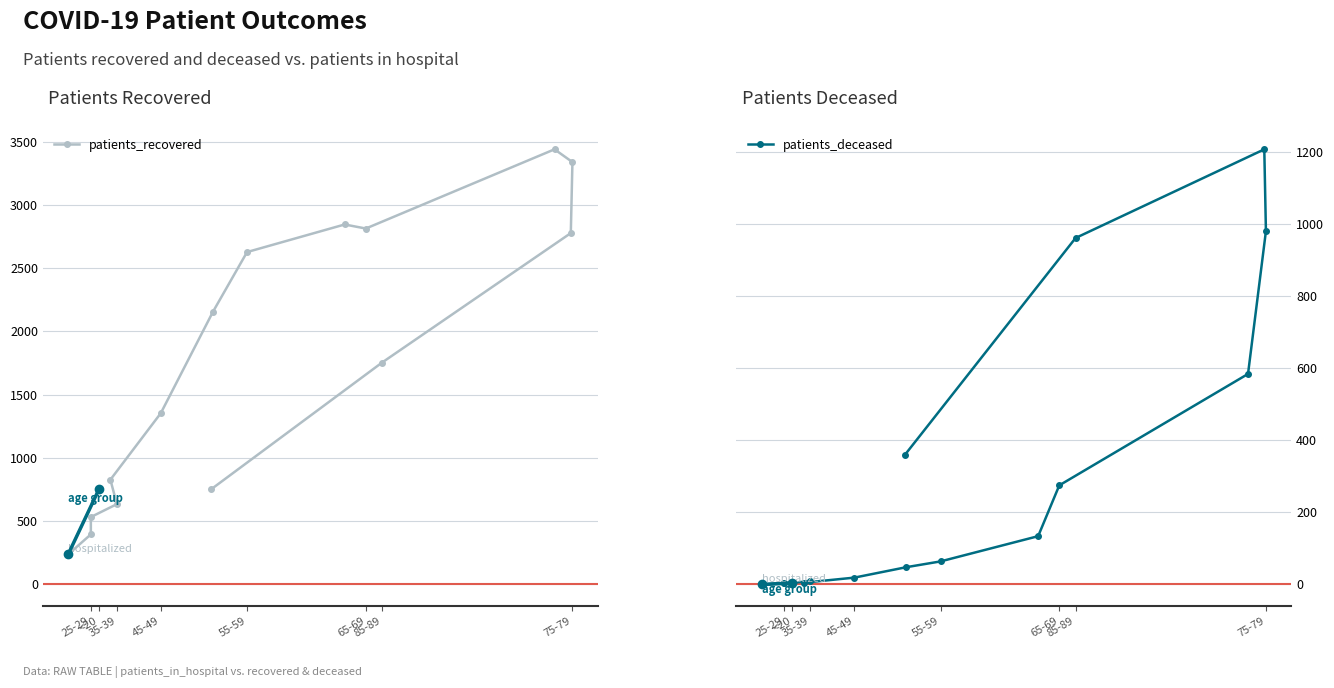

True or false: patients_recovered has more than 2 points higher than both neighbors.

False